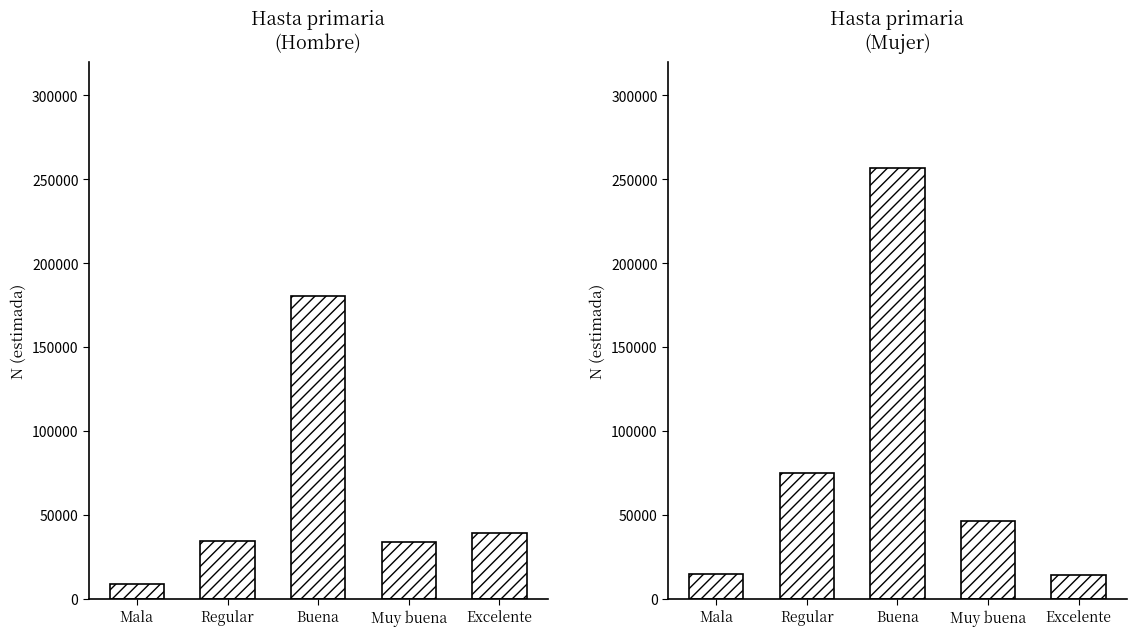

Does the chart contain stacked bars?

No